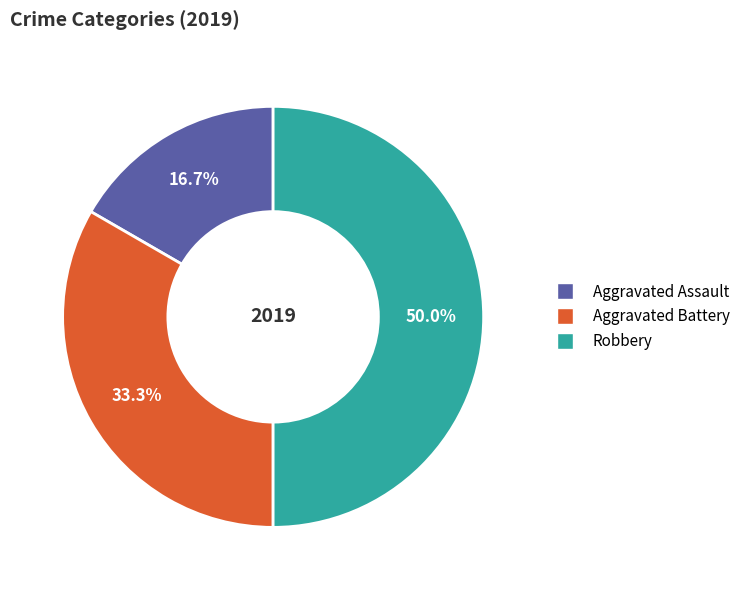

Is it true that Robbery is 50% of the pie?

True